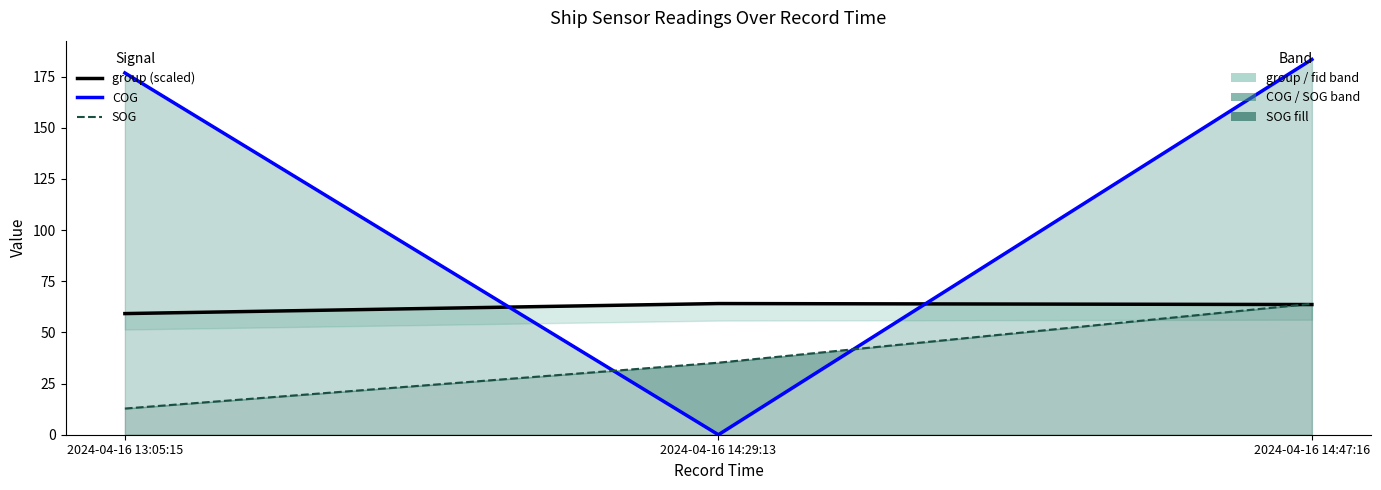

What is the value of the COG point at the 1st from the left?

176.8